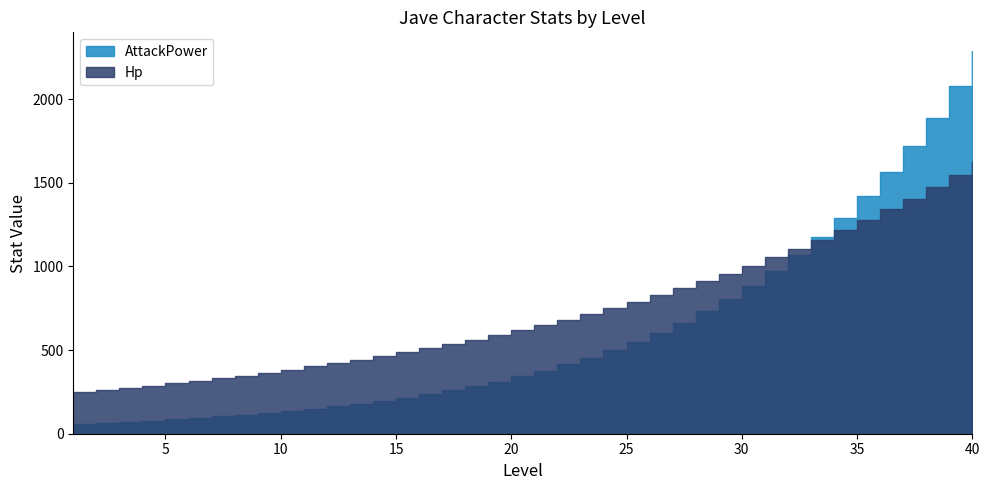

What is the total value across all series at 31?

2026